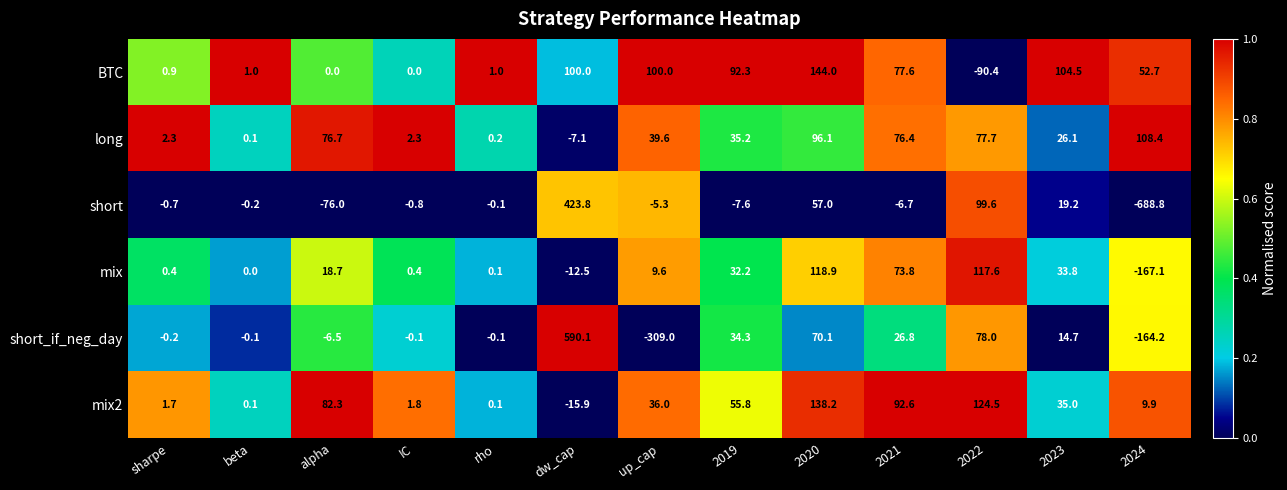

How many series are shown in this chart?

6